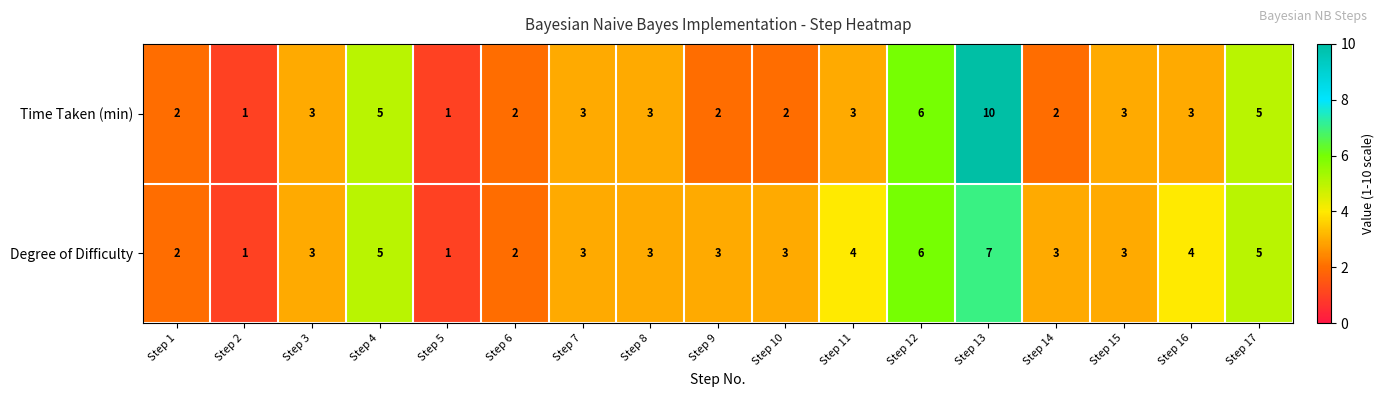

List the series in order of their overall mean, lowest first.

Time Taken (min), Degree of Difficulty